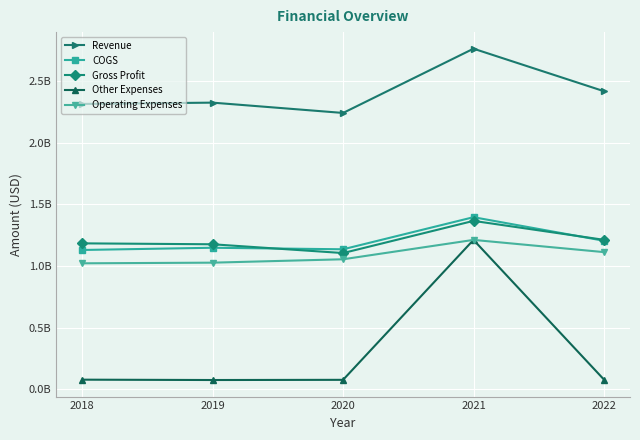

True or false: COGS and Other Expenses intersect in this chart.

False